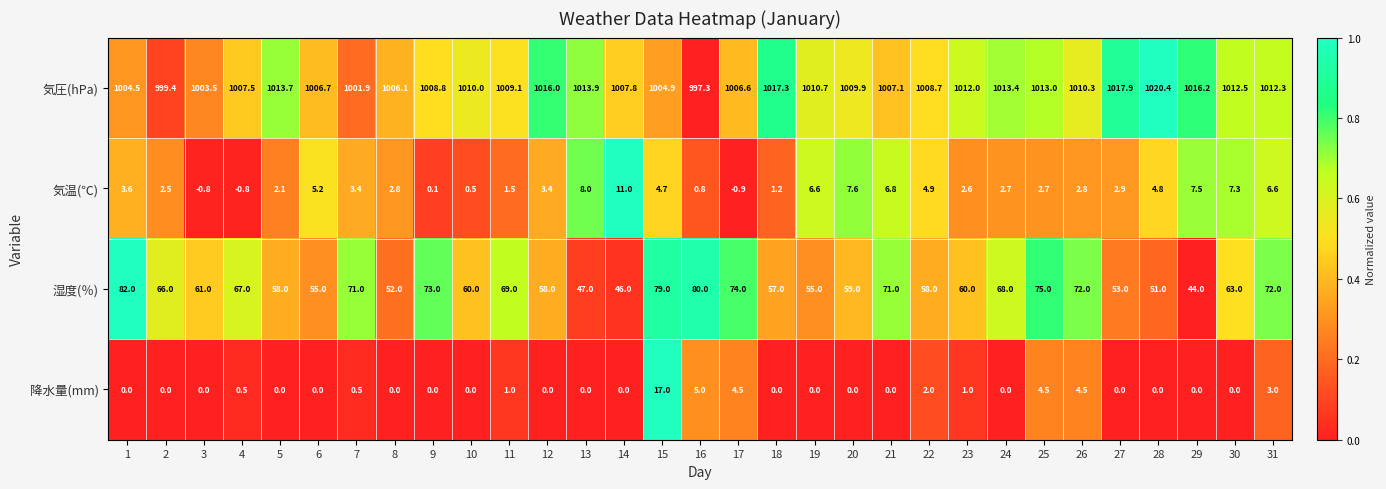

The 湿度(％) series shows 29.8 at 29. True or false?

False